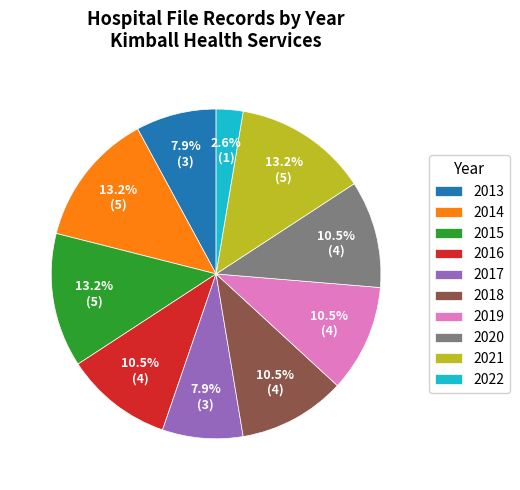

What is the ratio of the value at 2015 to the value at 2014?

1.0